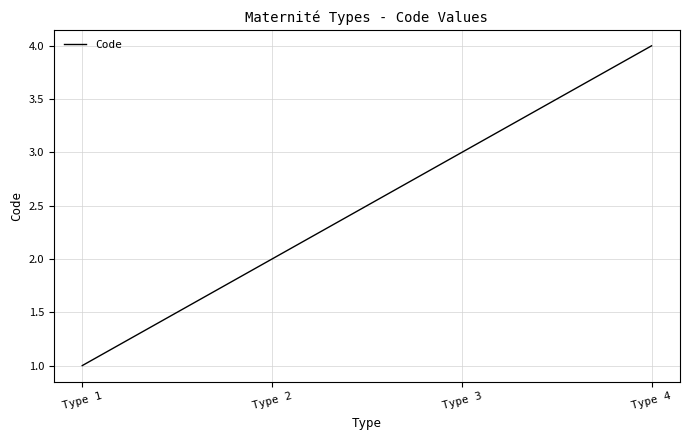

Reading right to left, what are all the values shown in this chart?

Type 4=4	Type 3=3	Type 2=2	Type 1=1